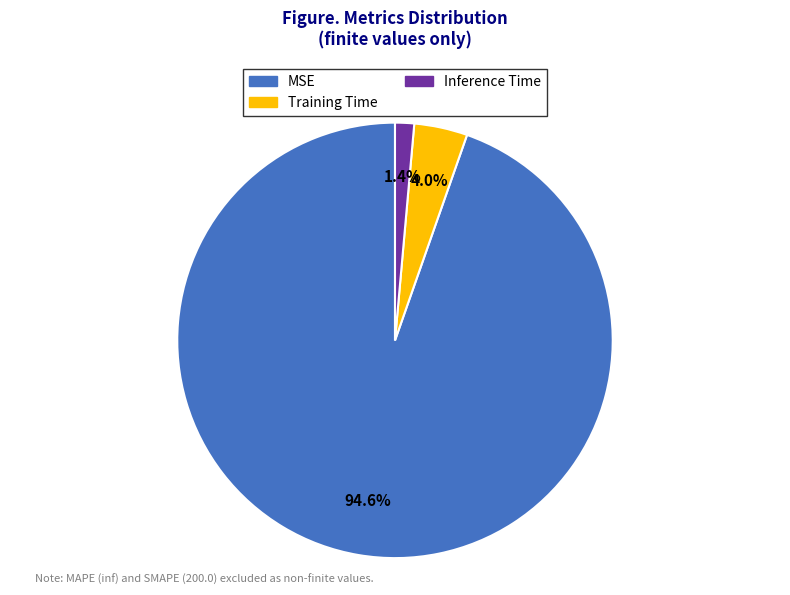

Which category has the biggest portion of the pie?

MSE